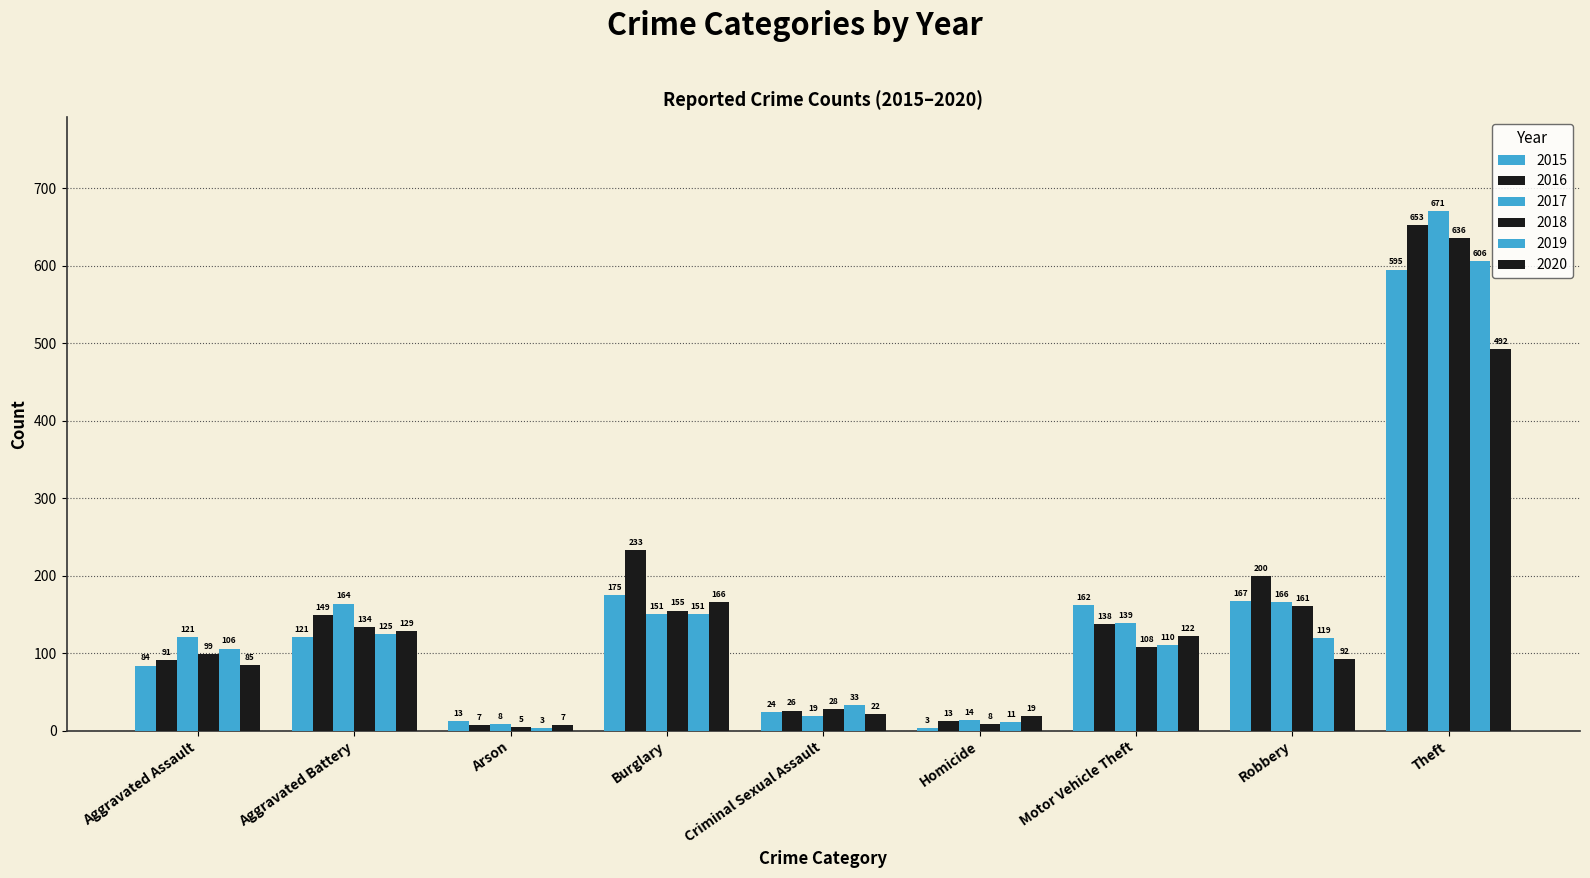

How many bars are there in total?

54